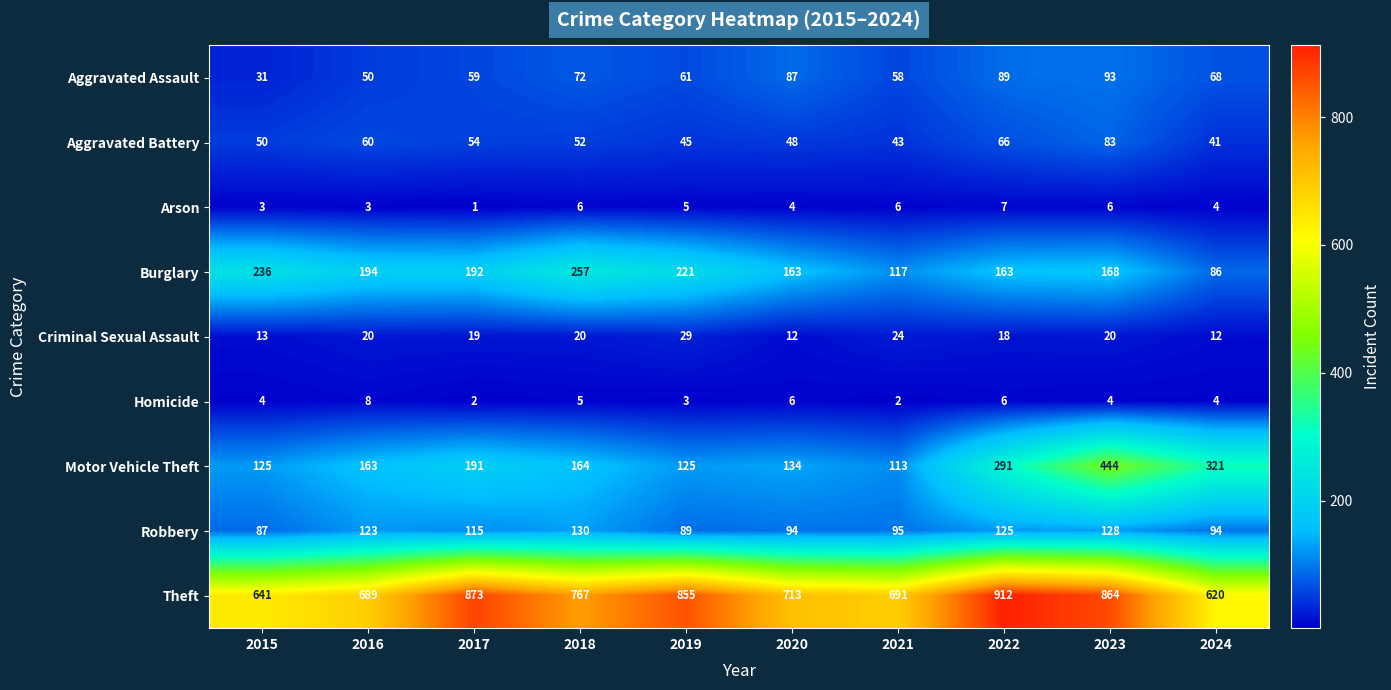

Which category has the lowest value in the Burglary series?

2024